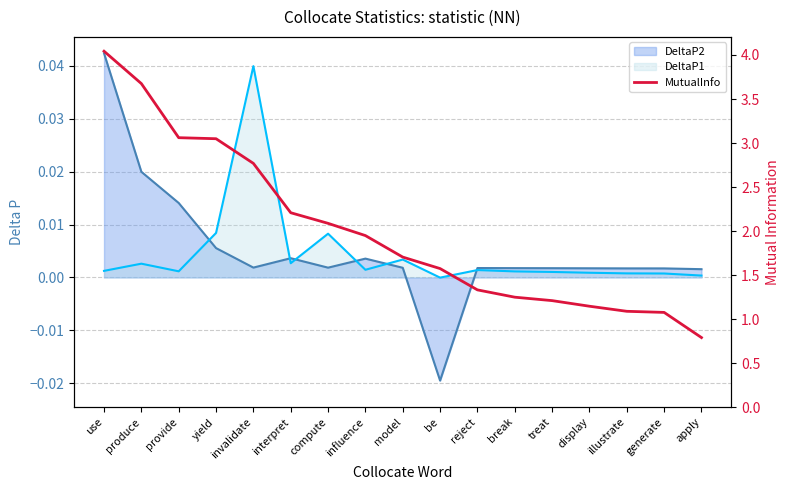

What is the smallest value displayed?

0.8